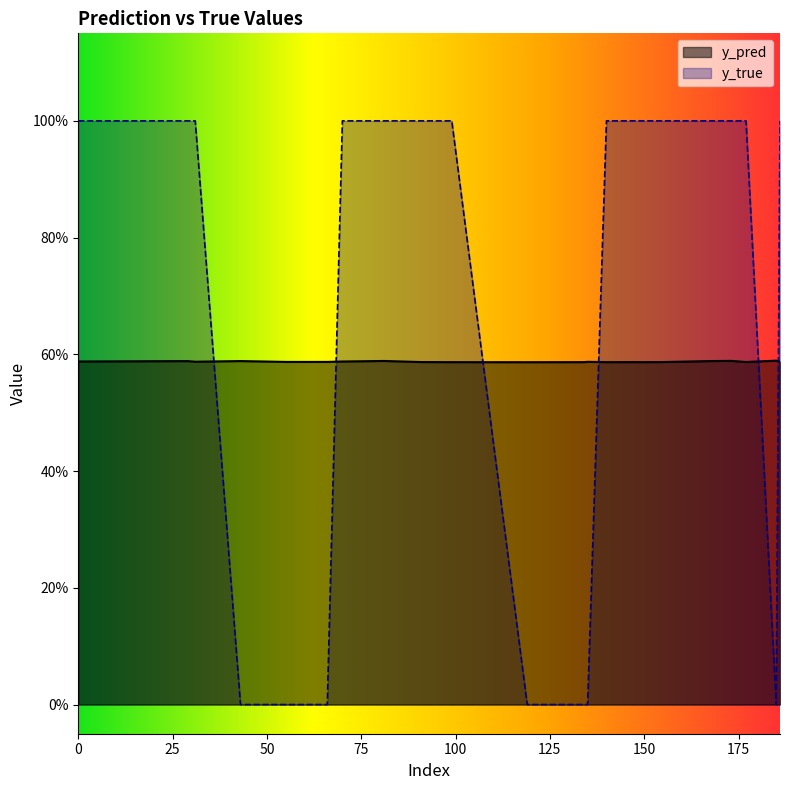

What is the difference between the maximum and minimum values in the y_true series?

1.0